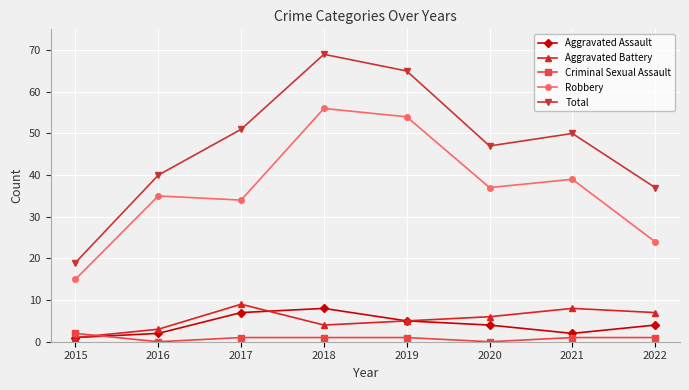

Which series ends up on top after the final intersection of Aggravated Assault and Criminal Sexual Assault?

Aggravated Assault